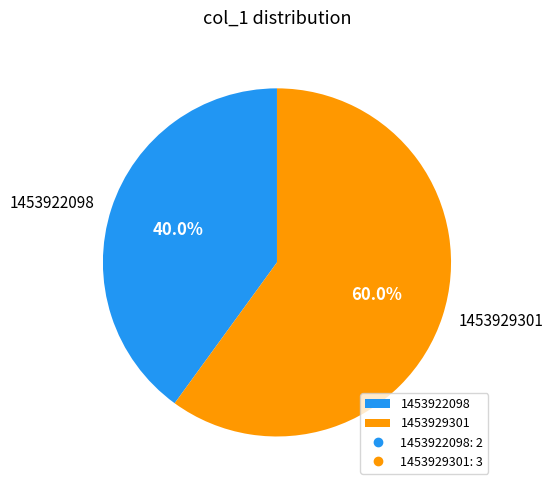

How many segments does this pie chart have?

2